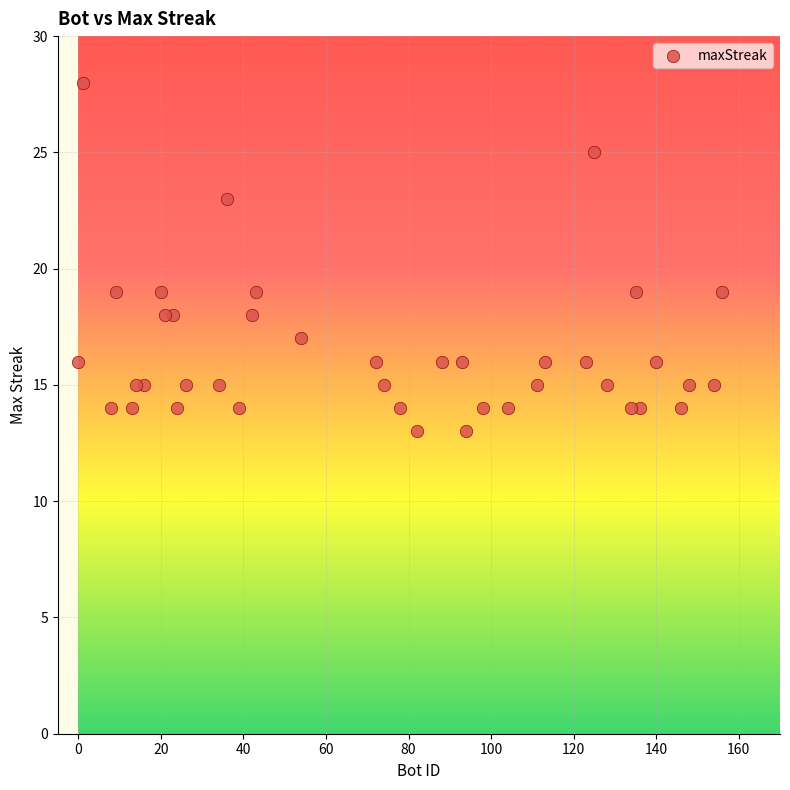

What is the range of X values (max minus min)?

156